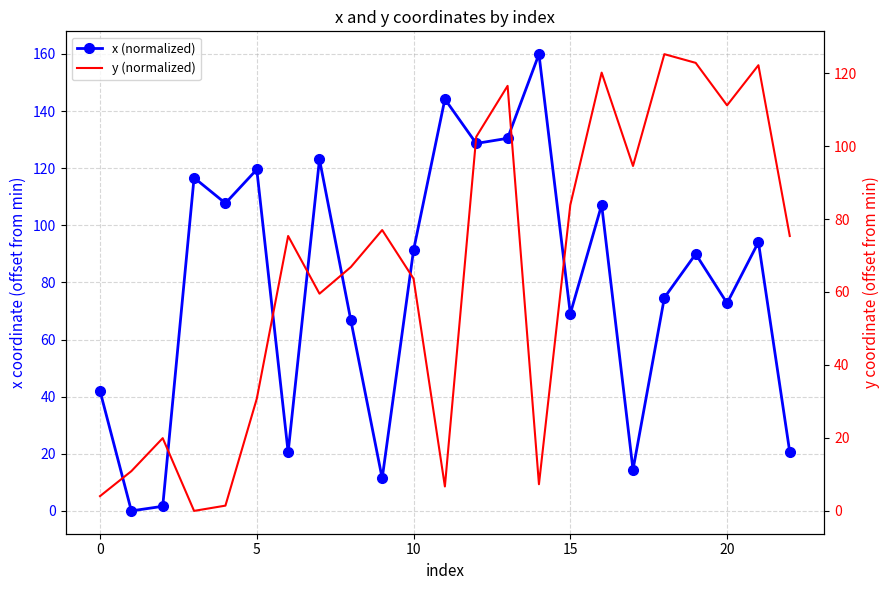

What is the difference between the maximum and minimum values in the x (normalized) series?

159.9